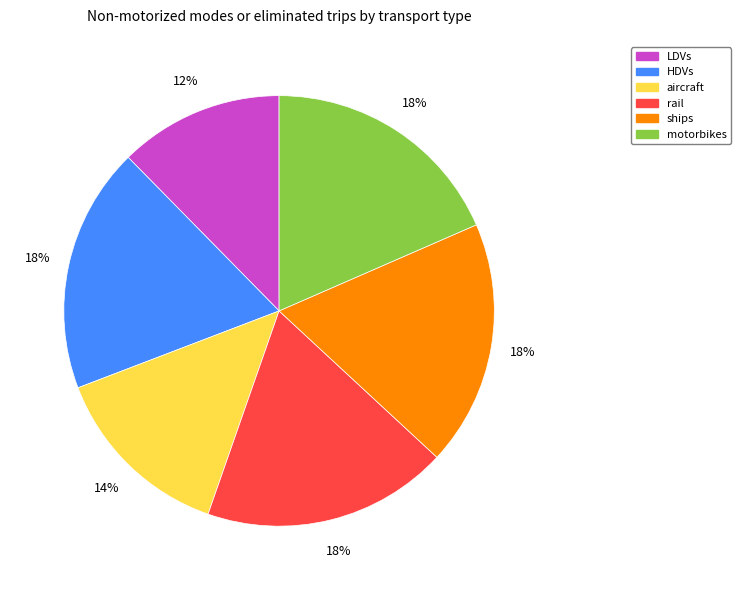

What percentage is the aircraft slice, to the nearest percent?

14%